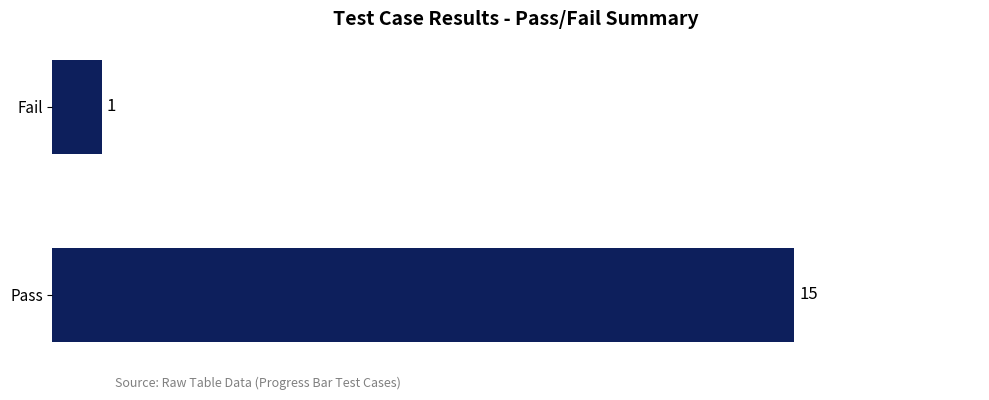

Approximately how many times larger is the value at Pass compared to Fail?

15.0